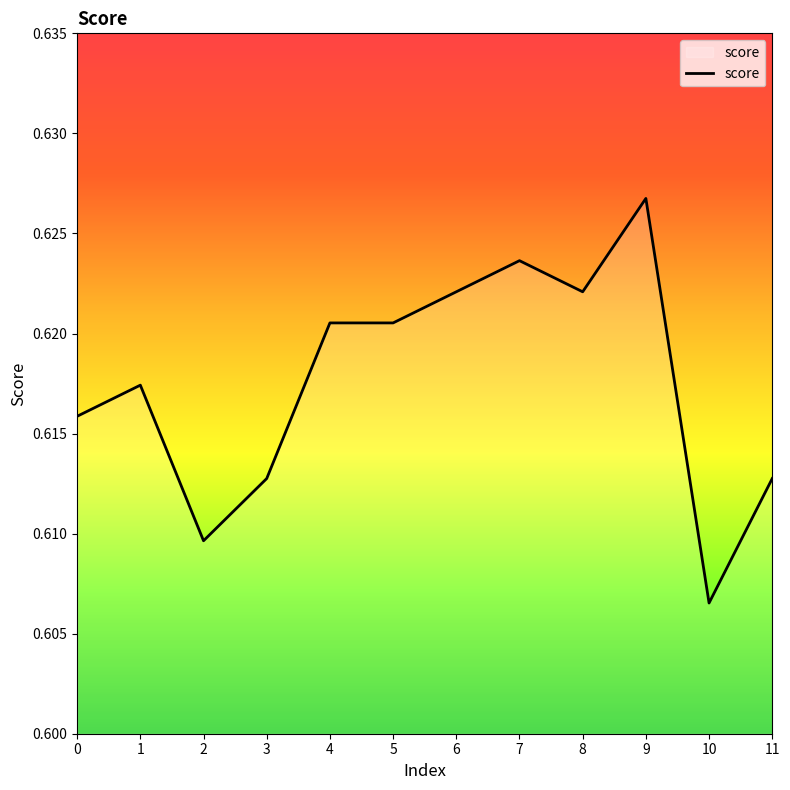

Which has a higher value, 4 or 9?

9